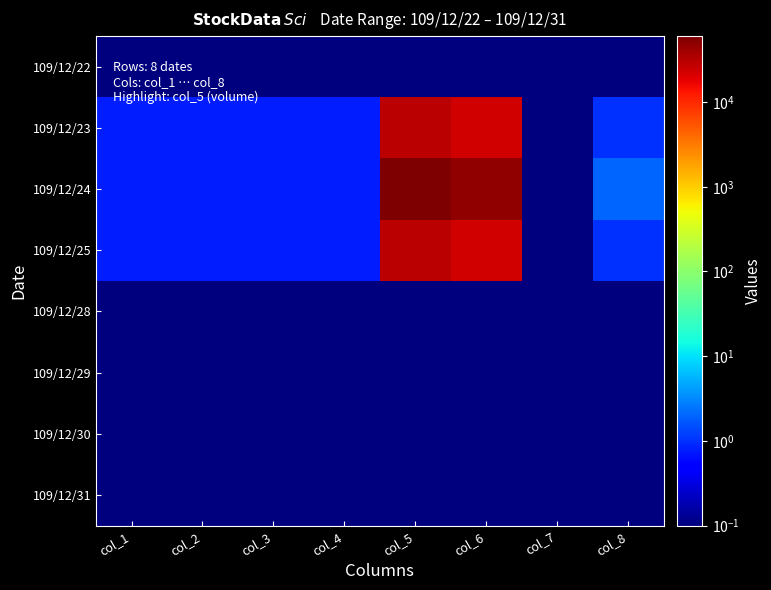

At how many categories does at least one series exceed 27696?

2